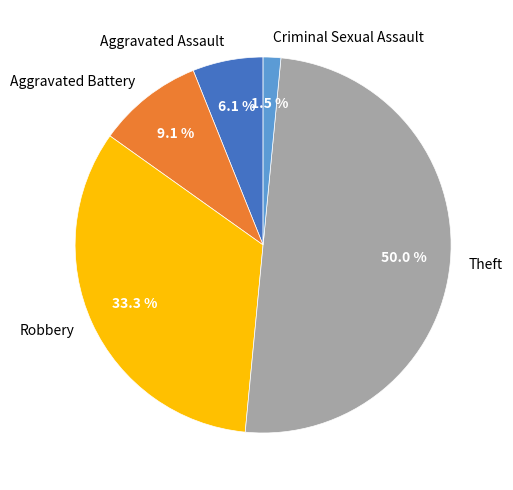

Is it true that Aggravated Battery is 18% of the pie?

False